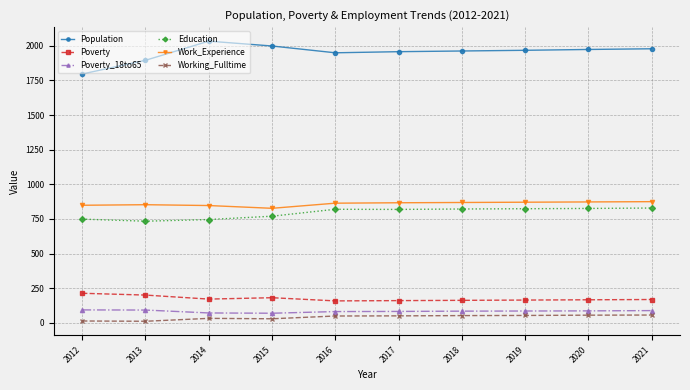

What is the sum of the Working_Fulltime values at 2013 and 2020?

68